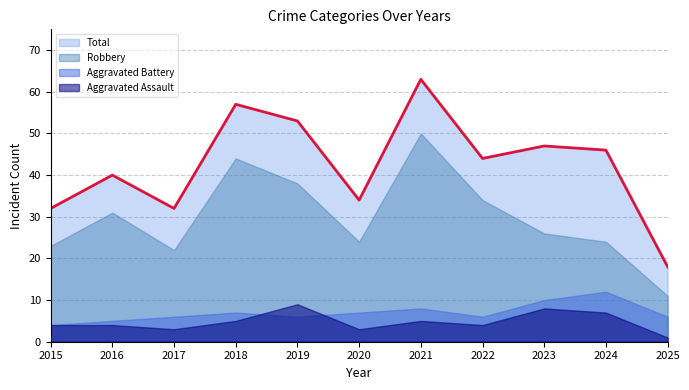

What is the total value across all series at 2015?

63